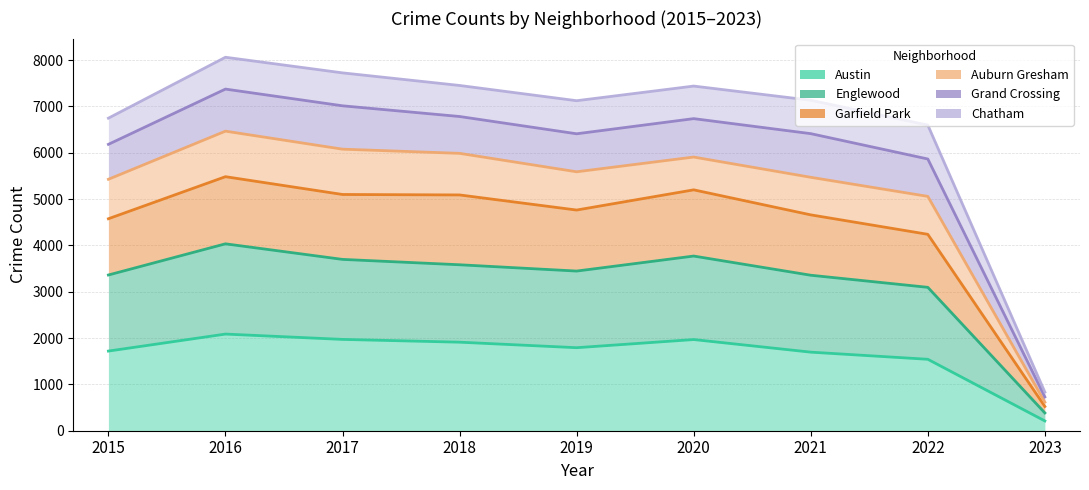

At which category does Englewood reach its first local valley?

2019